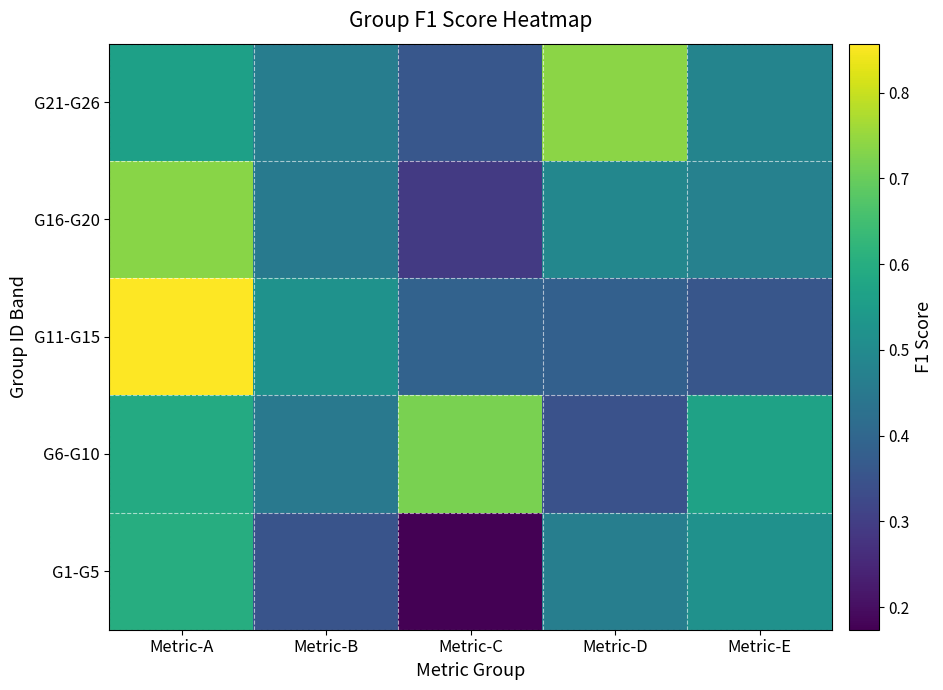

List the series in order of their peak value, highest first.

G11-G15, G21-G26, G16-G20, G6-G10, G1-G5